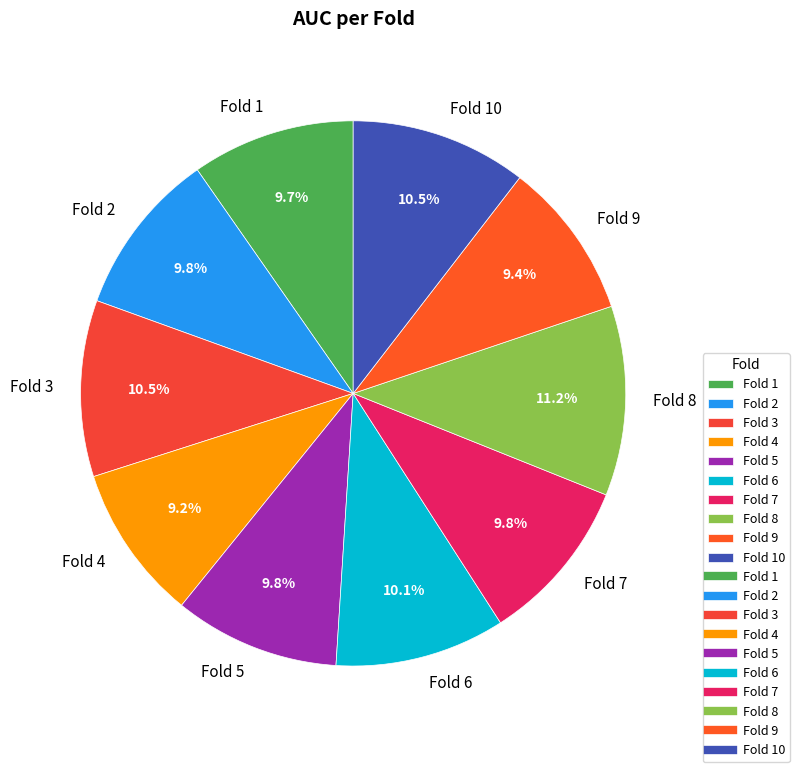

How many segments does this pie chart have?

10